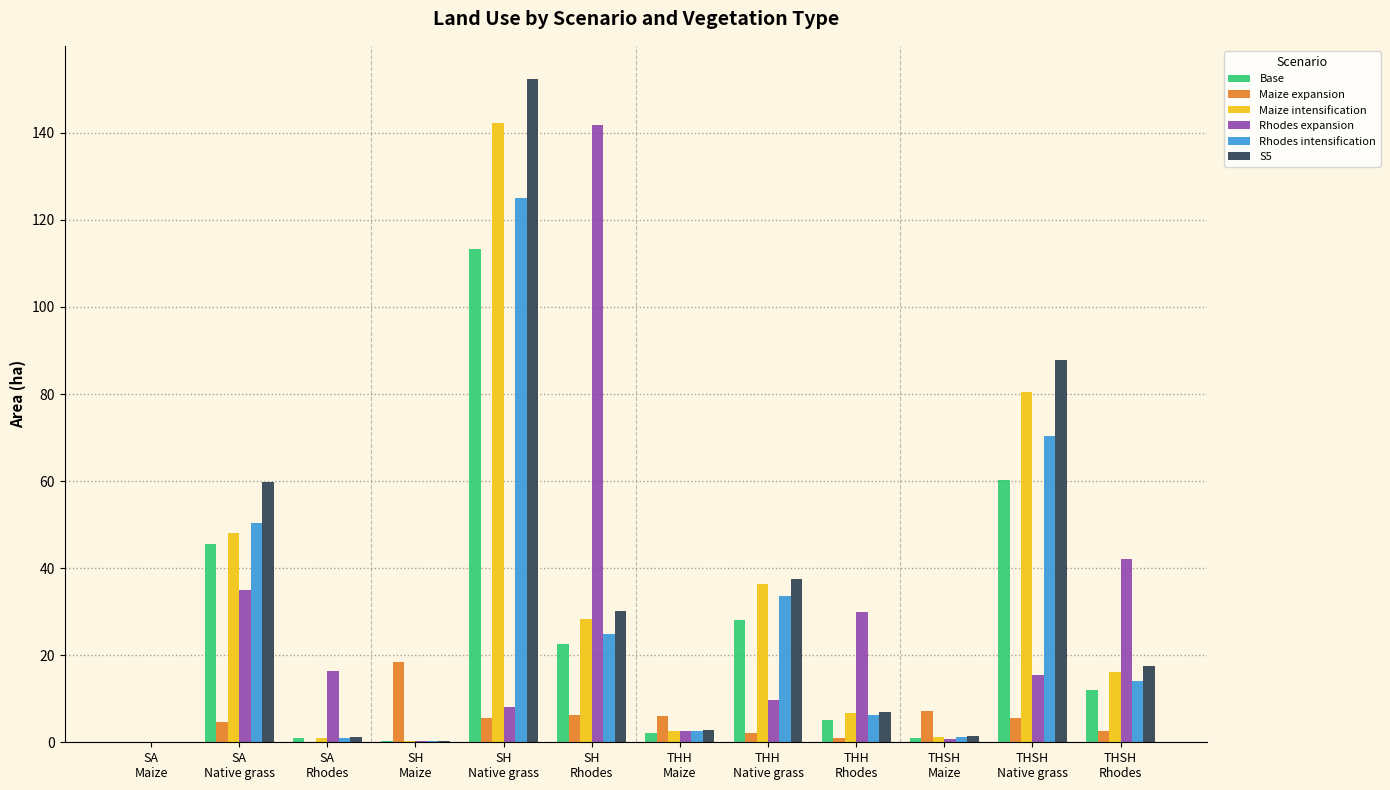

What is the maximum value for Rhodes expansion?

141.8